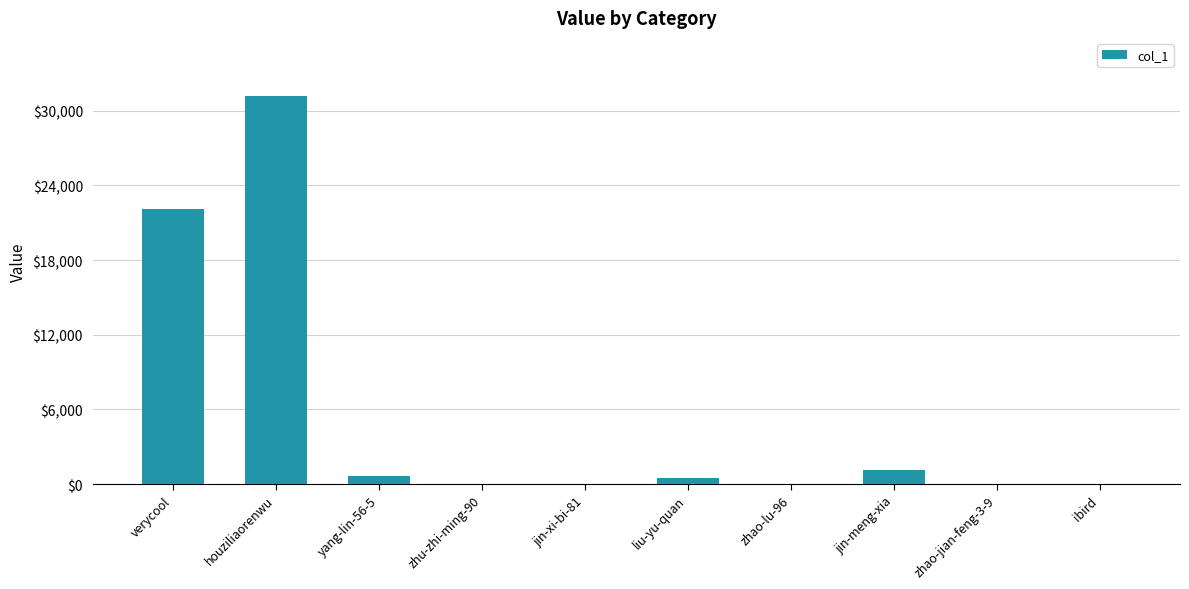

What is the greatest value displayed?

31179